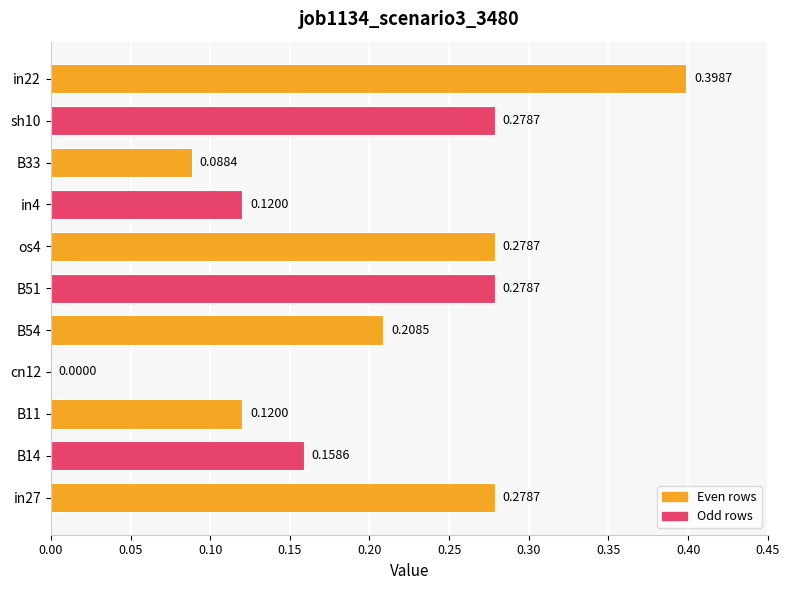

Between in4 and B54, which is larger?

B54